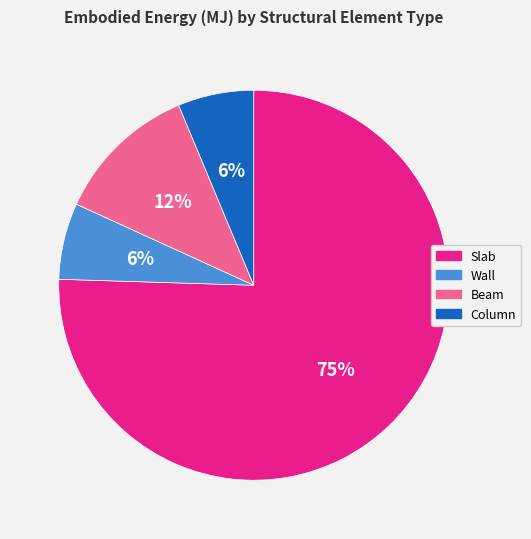

The Column slice represents 14% of the pie. True or false?

False